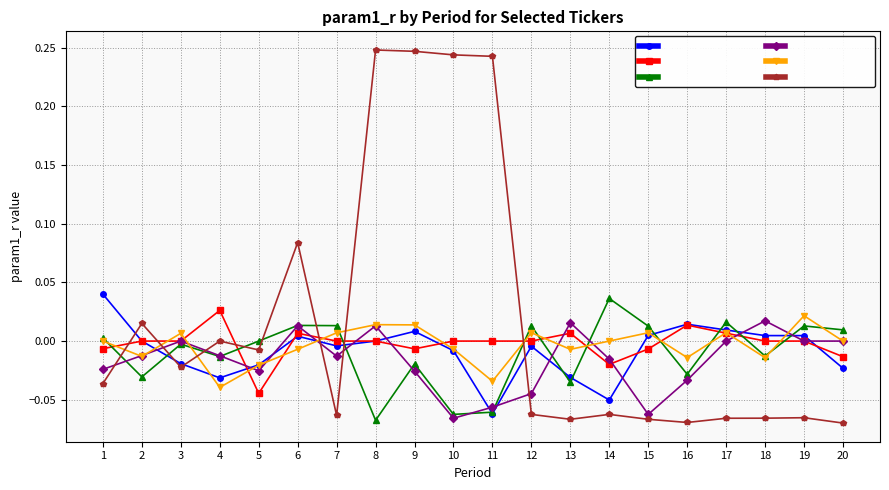

The param1_r (ADRO) series shows -0.0 at 10. True or false?

False